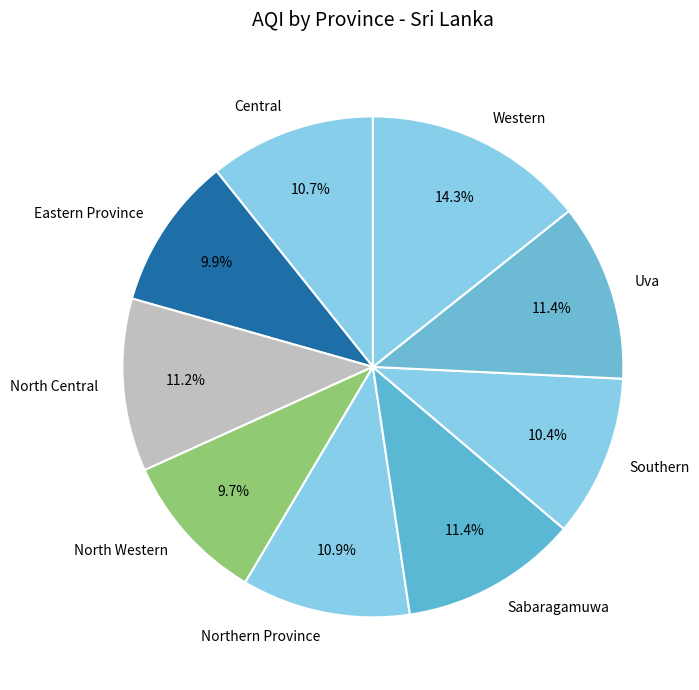

Count the number of slices in the pie.

9